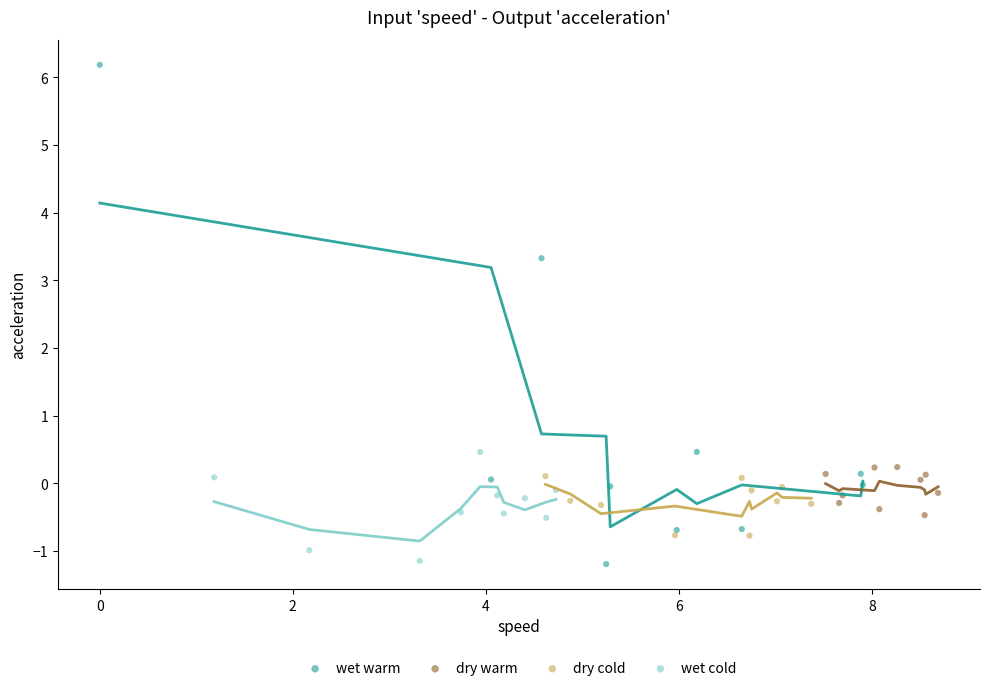

Which series contains the highest Y value?

wet warm